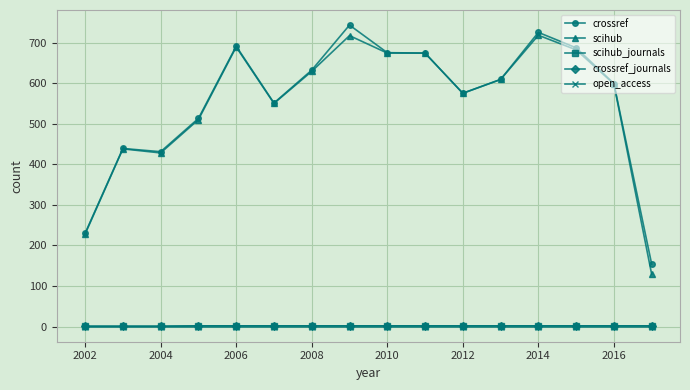

At which category does scihub reach its first local valley?

2004